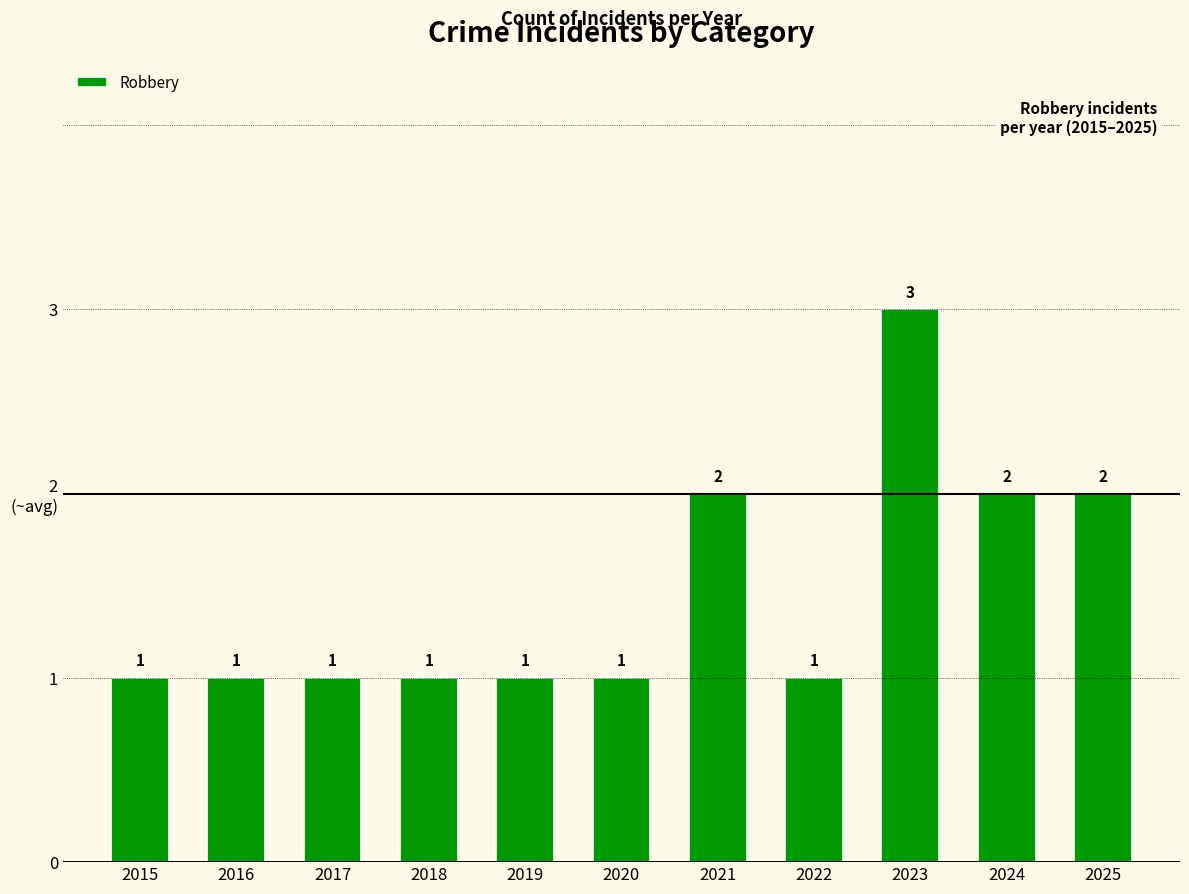

What is the value of the 9th bar from the left?

3